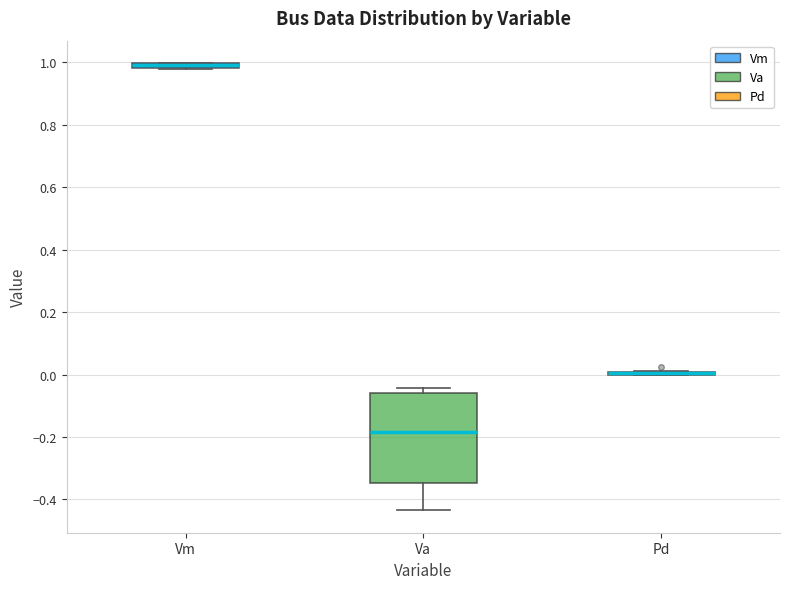

Comparing the boxes themselves (not the whiskers), which one is the tallest?

Va